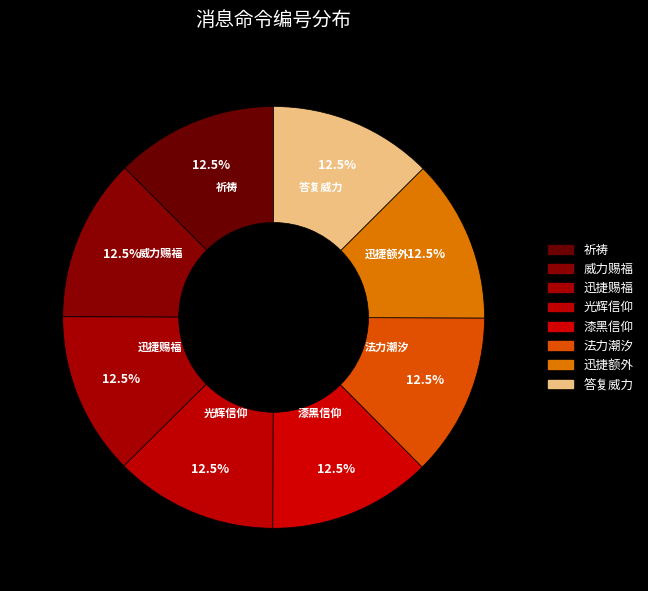

Count the number of slices in the pie.

8